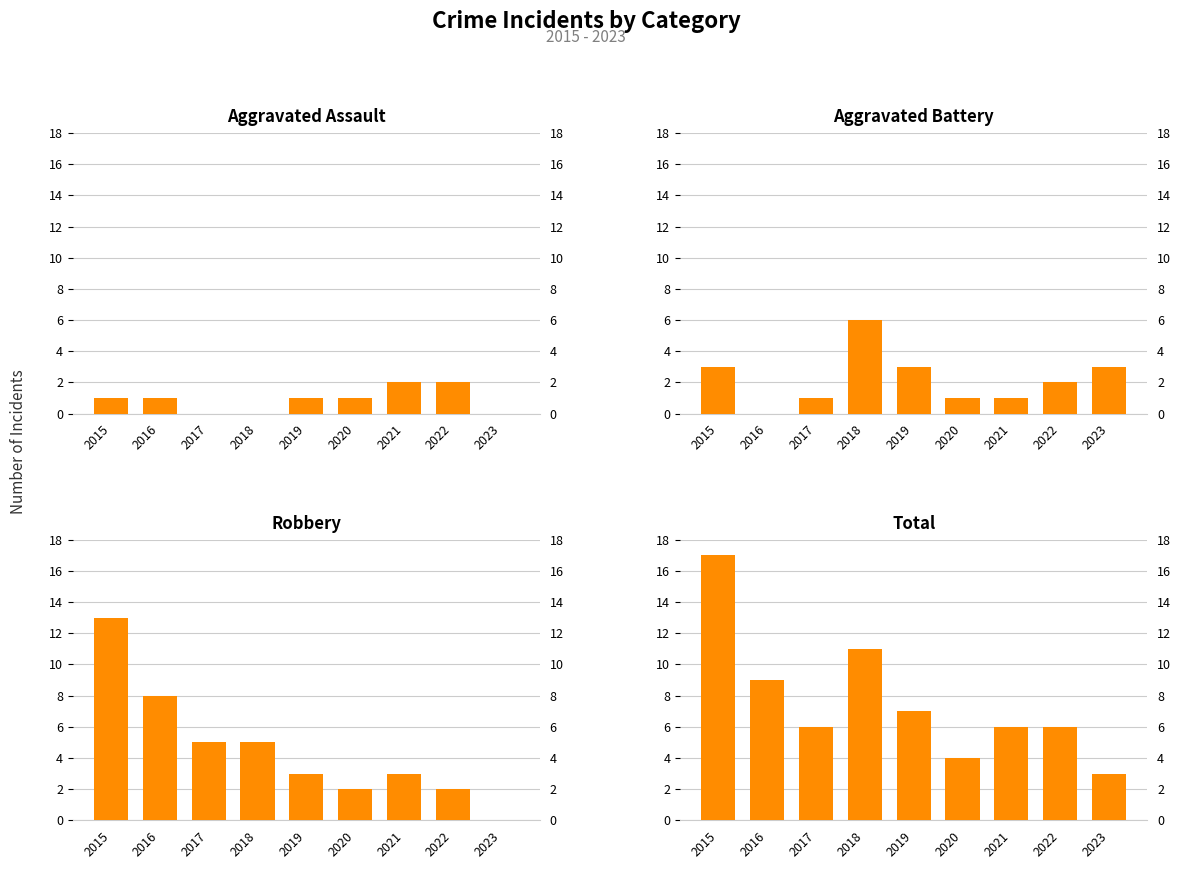

How many values in Aggravated Battery are above zero?

8